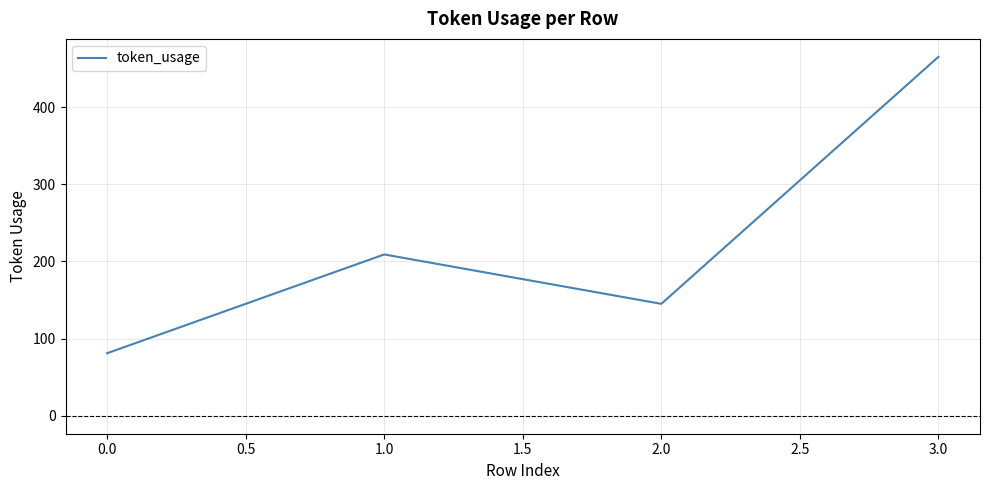

Is it true that the value at 0.0 is 43?

False